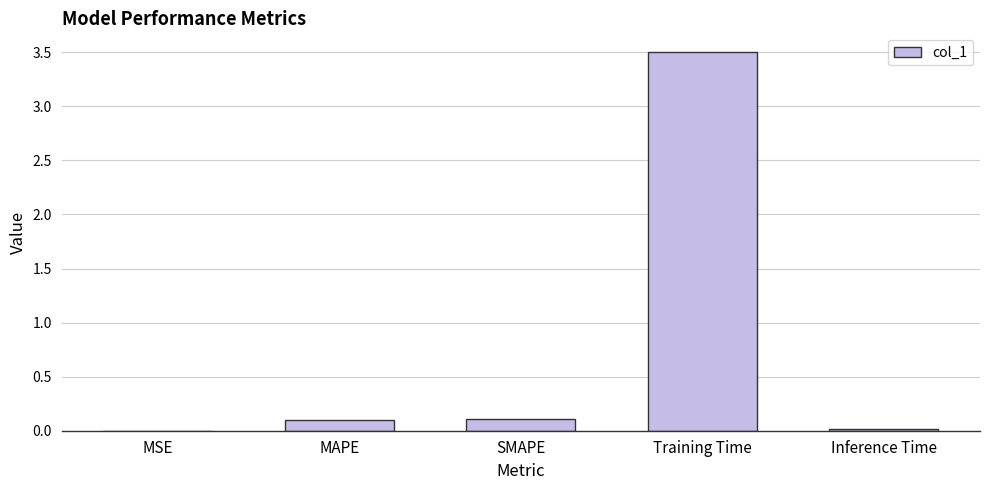

How many distinct data groups are displayed?

1